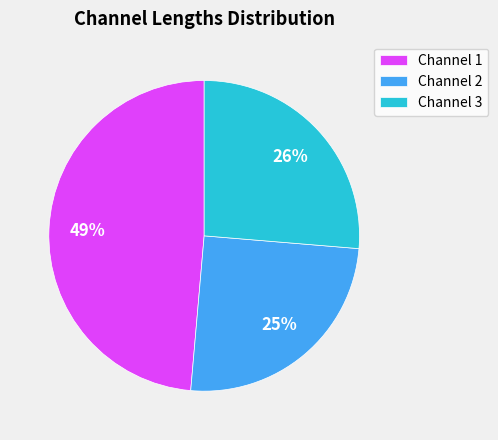

Which category has the smallest portion of the pie?

Channel 2